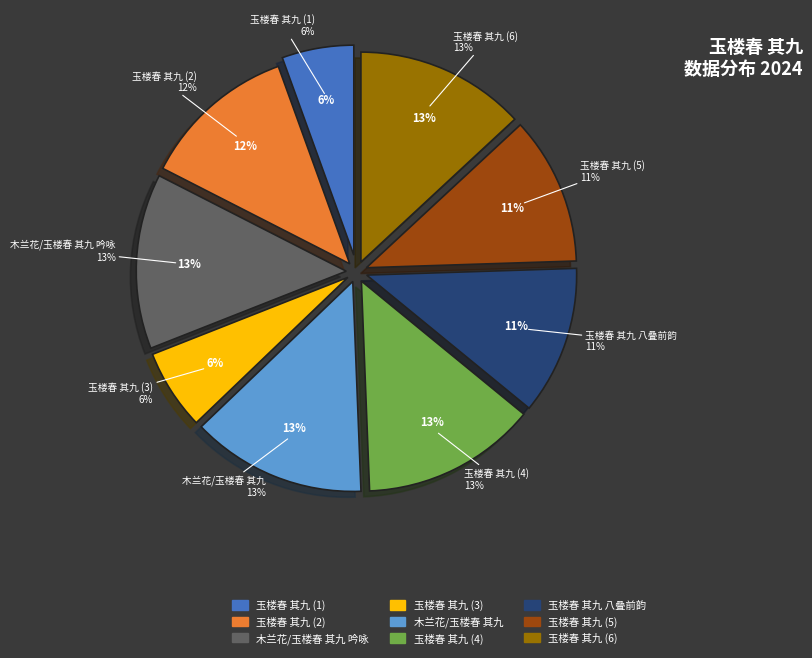

To the nearest percent, what portion does 玉楼春 其九 represent?

11%